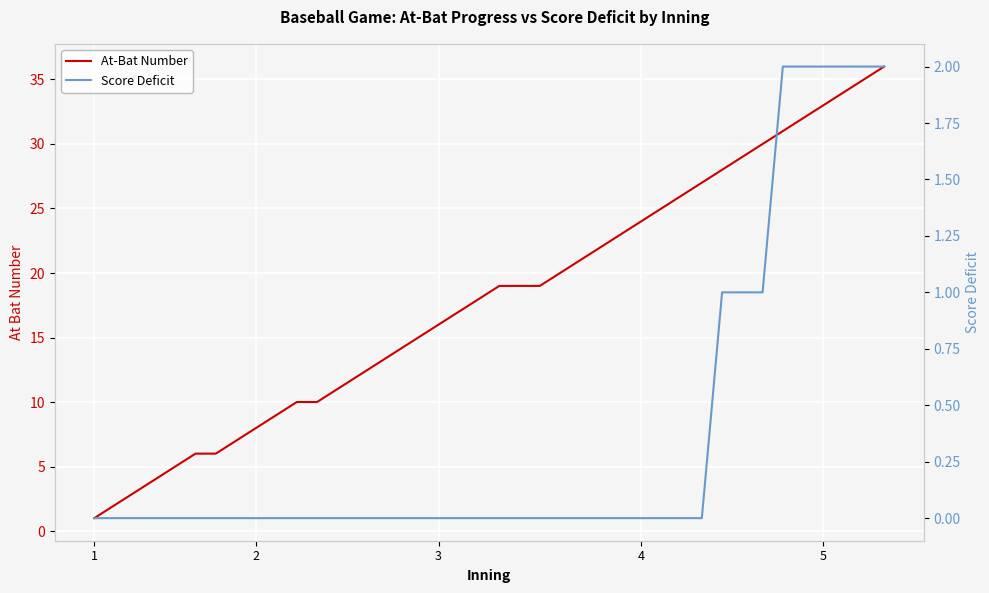

Read the At-Bat Number value at 30, to the nearest 5.

25